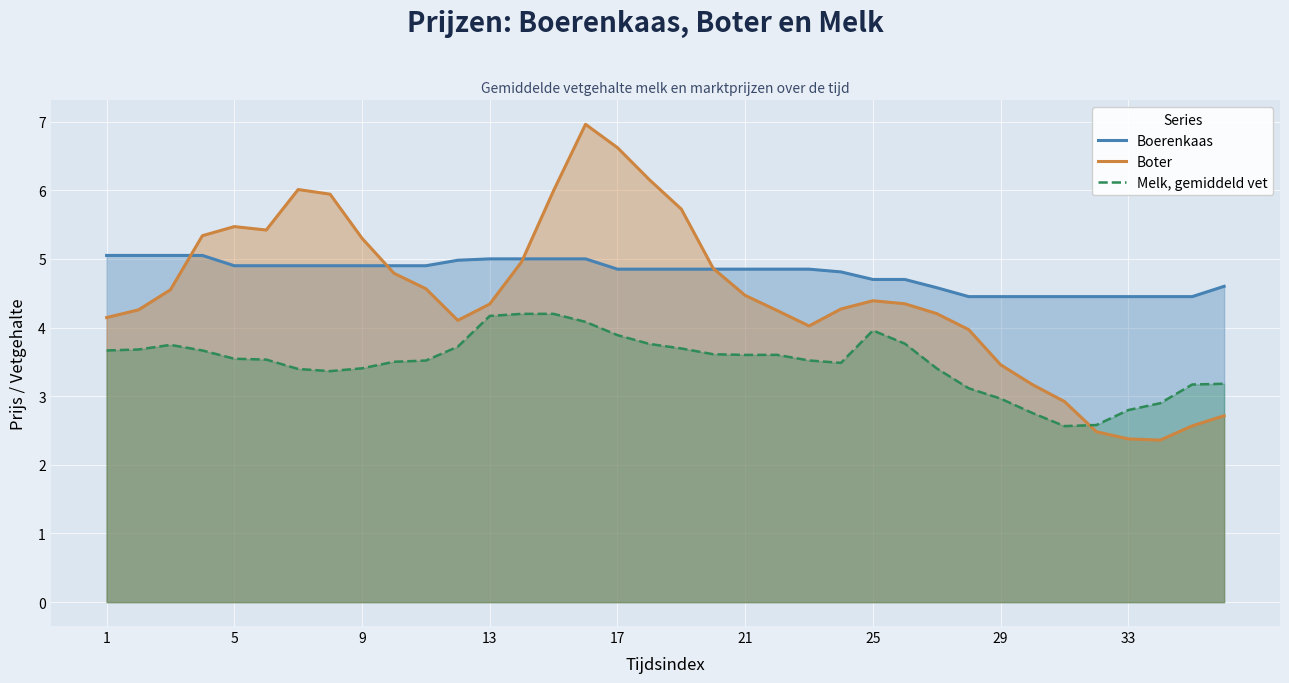

List the series in order of their overall mean, highest first.

Boerenkaas, Boter, Melk, gemiddeld vet